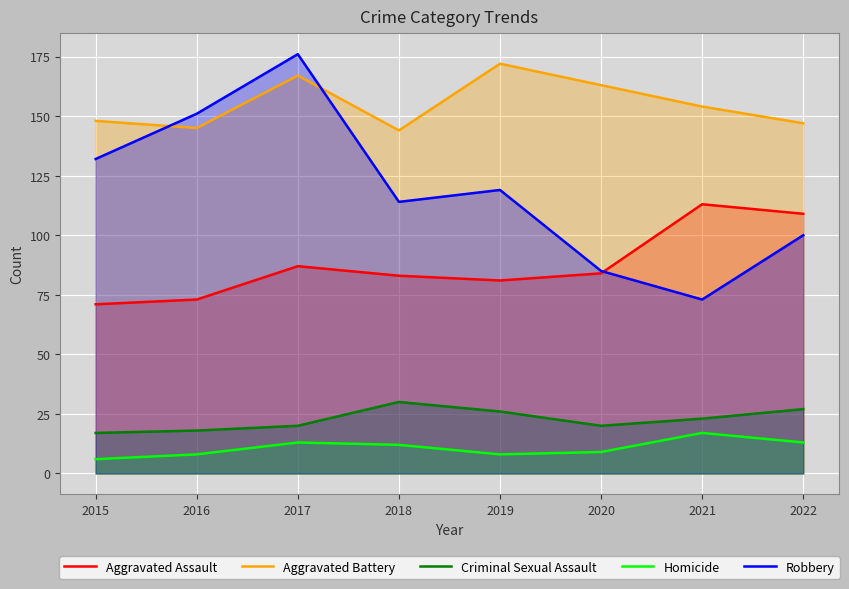

What is the sum of the Robbery values at 2022 and 2020?

185